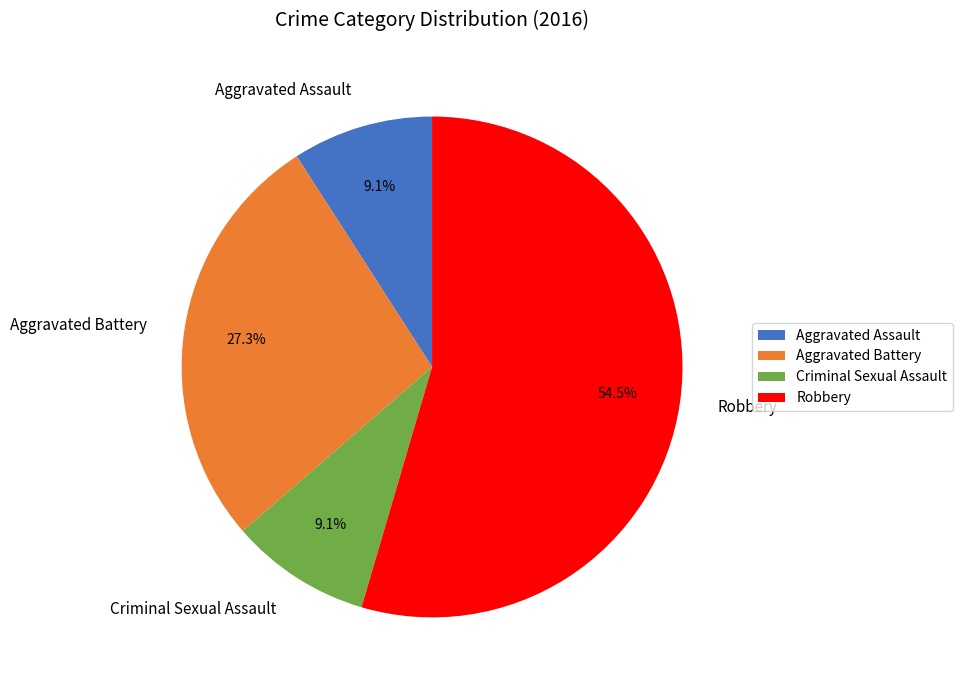

What portion of the pie excludes Robbery?

45.5%